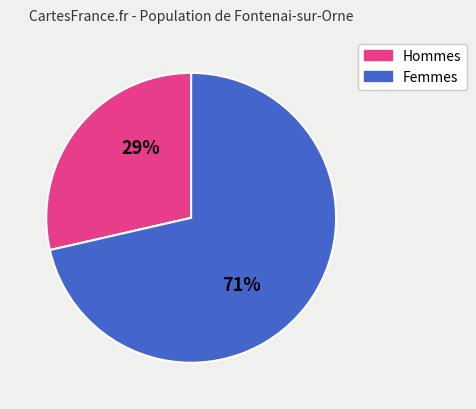

To the nearest percent, what is the average slice percentage?

50%